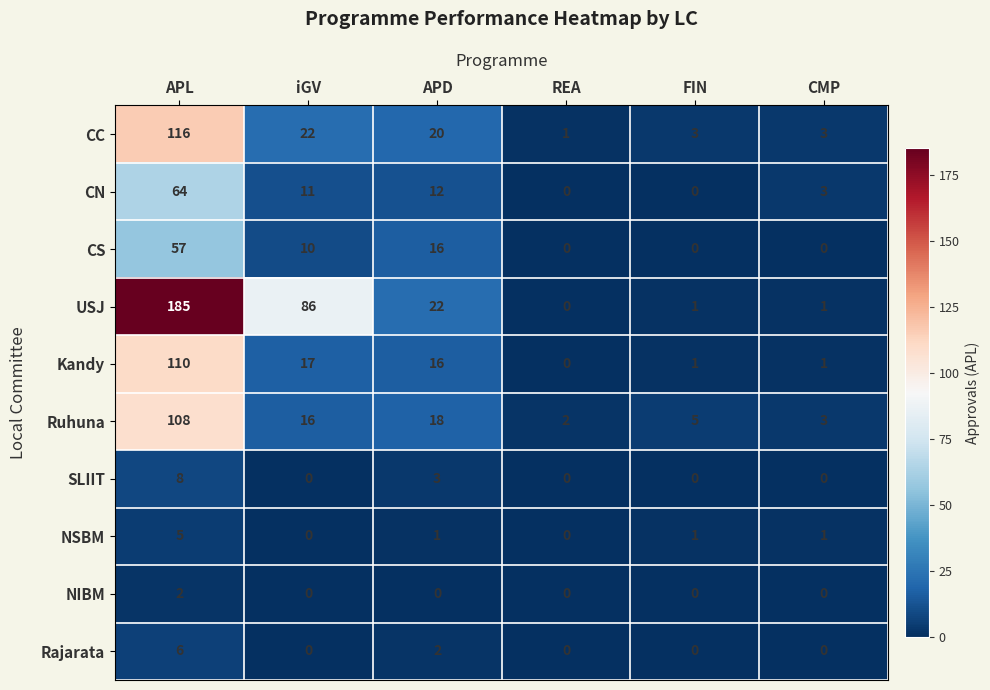

List the series in order of their peak value, highest first.

USJ, CC, Kandy, Ruhuna, CN, CS, SLIIT, Rajarata, NSBM, NIBM